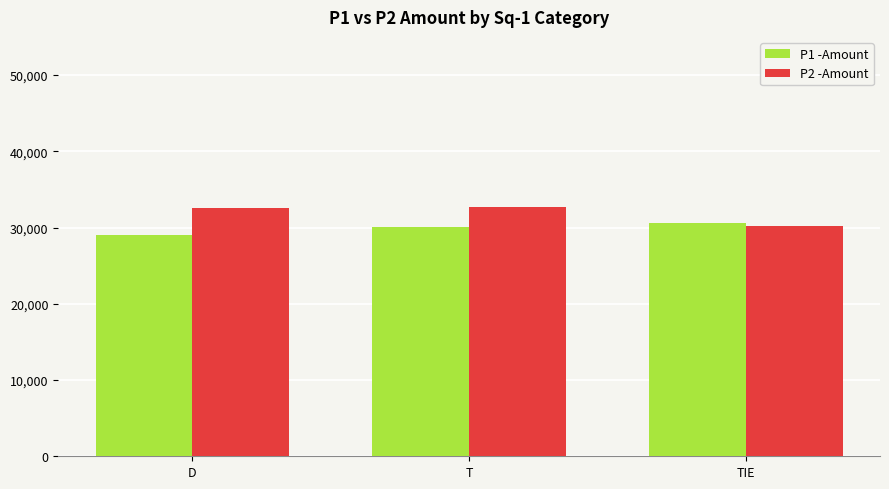

Is it true that P1 -Amount equals 19264 at TIE?

False